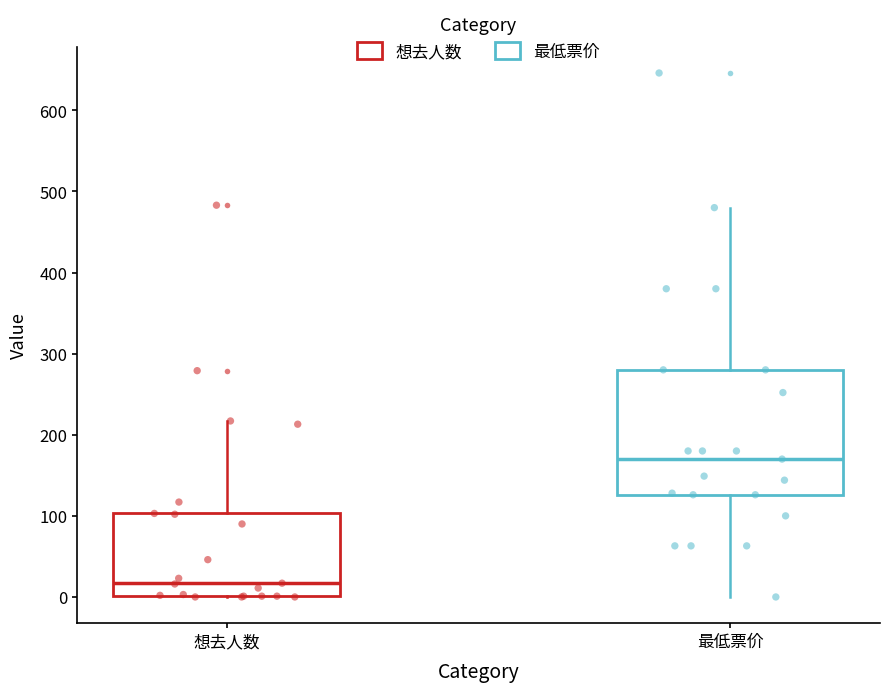

Which box is the tallest, from its lower edge to its upper edge?

最低票价